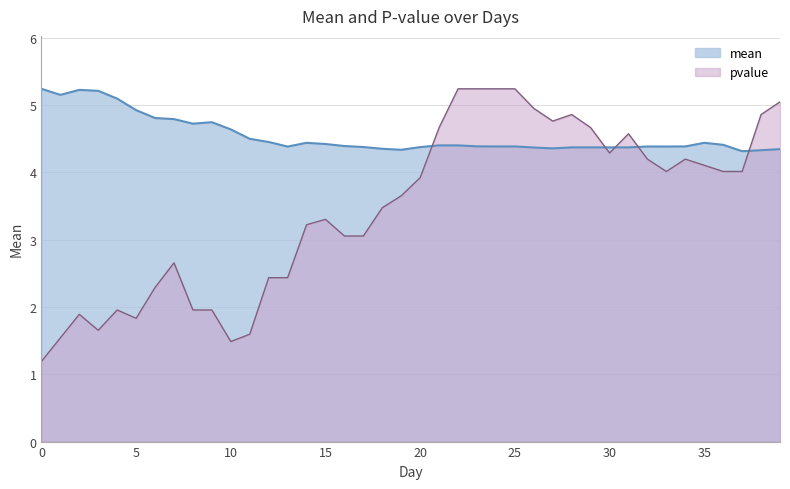

What are all the series names shown in the legend?

mean, pvalue